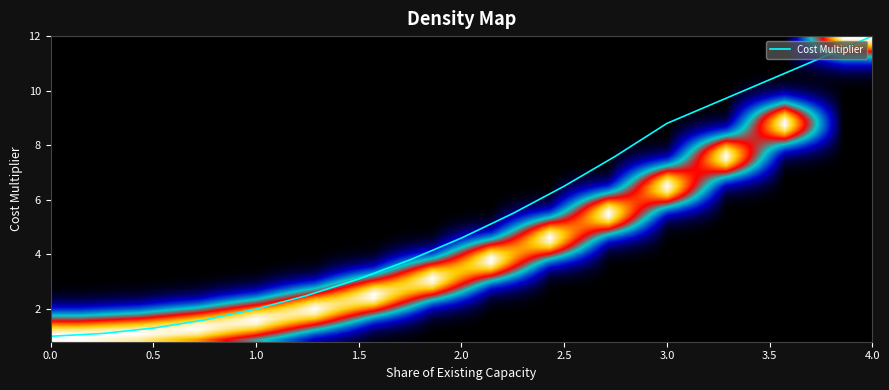

What is the minimum value shown in the chart?

1.0